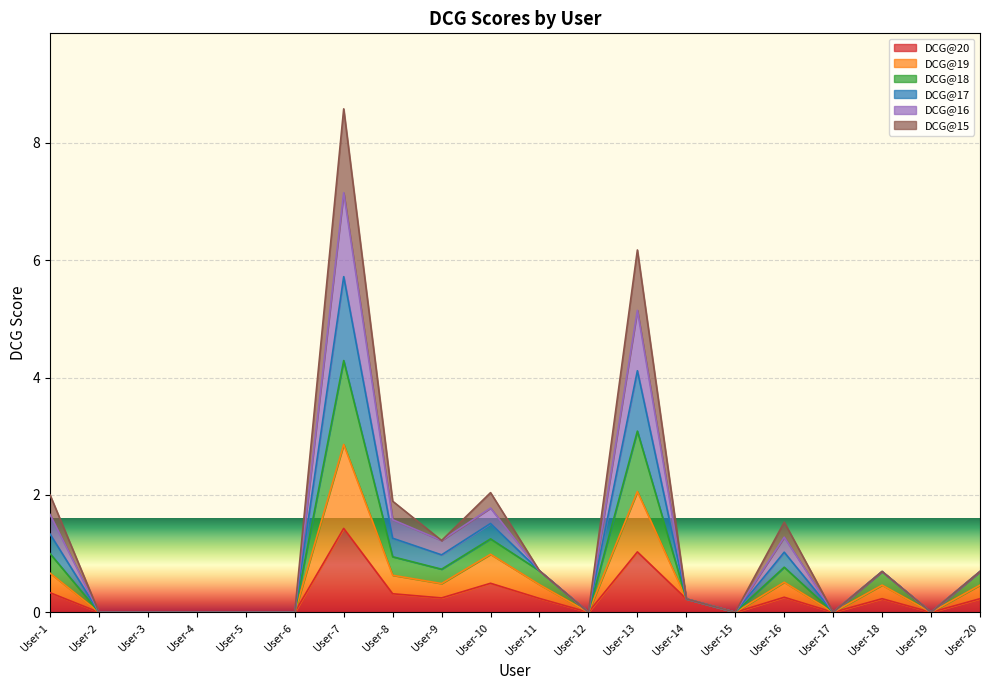

True or false: DCG@19 and DCG@16 intersect in this chart.

False